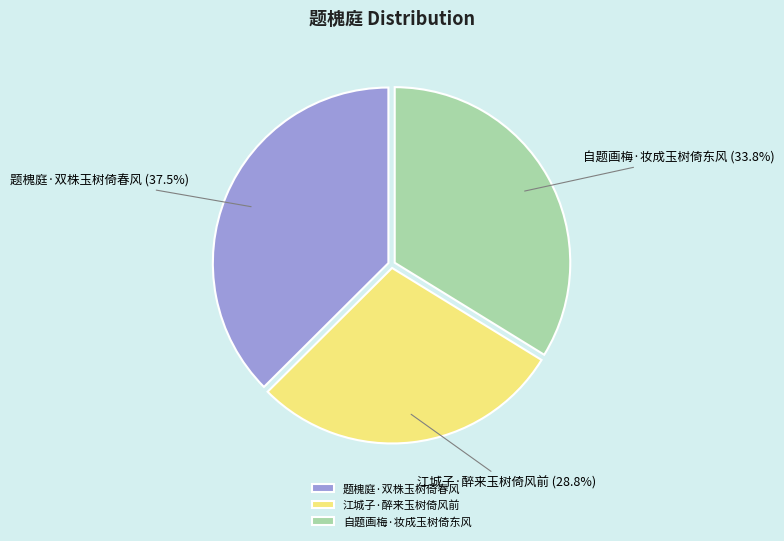

The 自题画梅·妆成玉树倚东风 slice represents 34% of the pie. True or false?

True